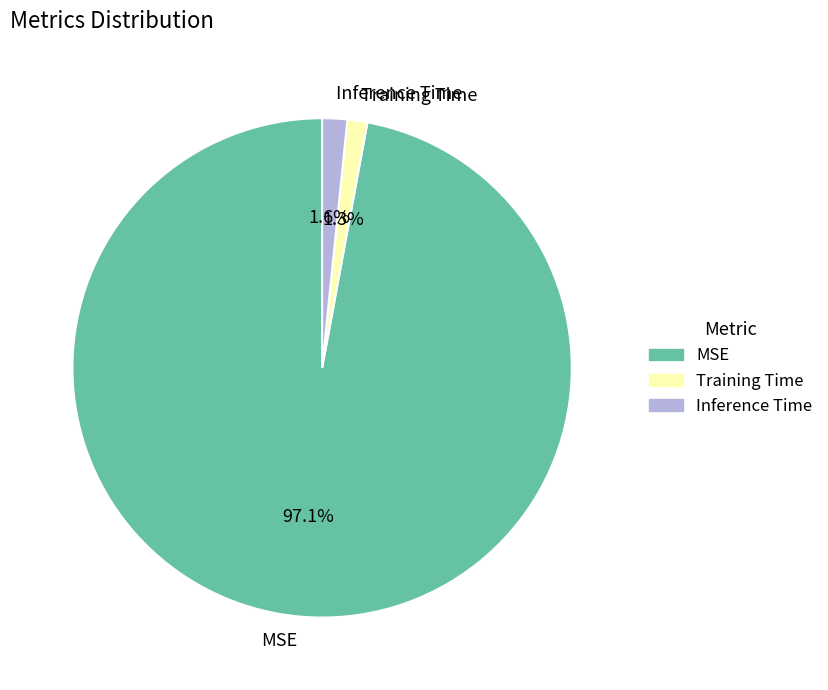

Which slice is the largest?

MSE